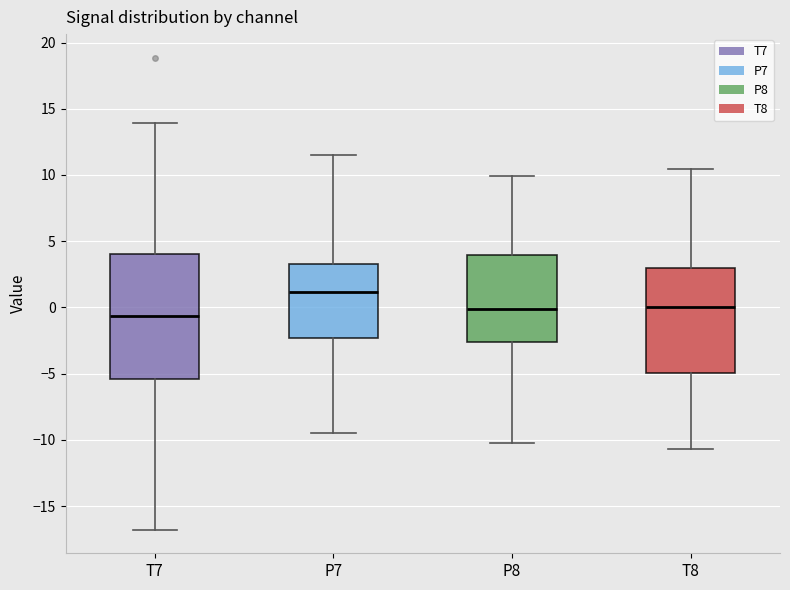

Comparing the boxes themselves (not the whiskers), which one is the tallest?

T7